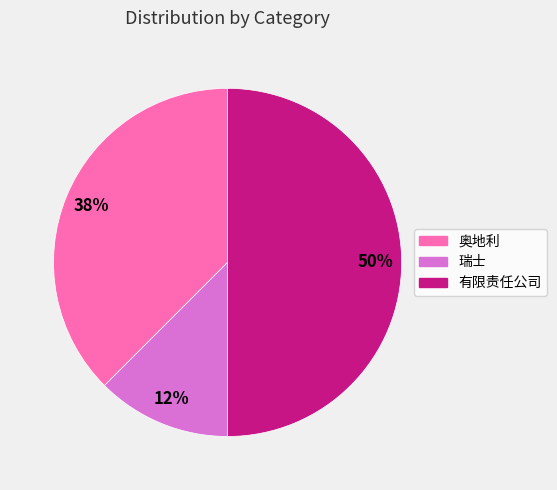

Rank the categories by value from highest to lowest.

有限责任公司, 奥地利, 瑞士